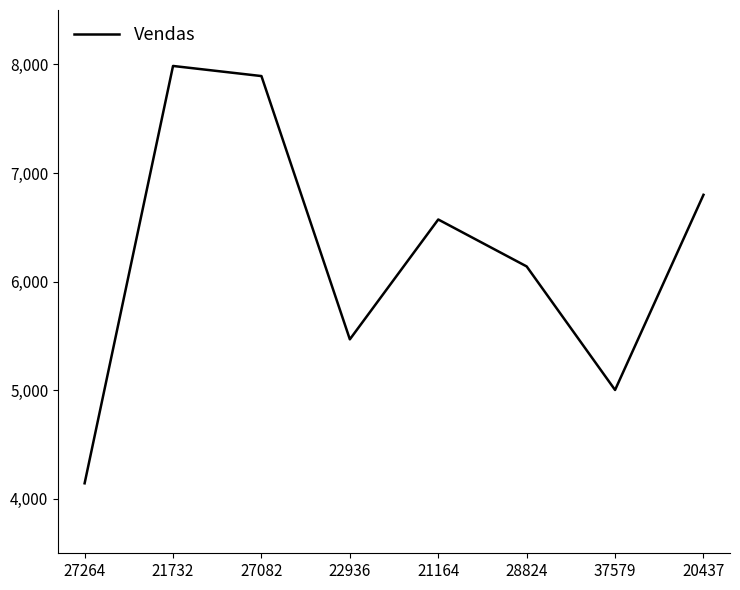

At which category does the chart reach its minimum across all series?

27264